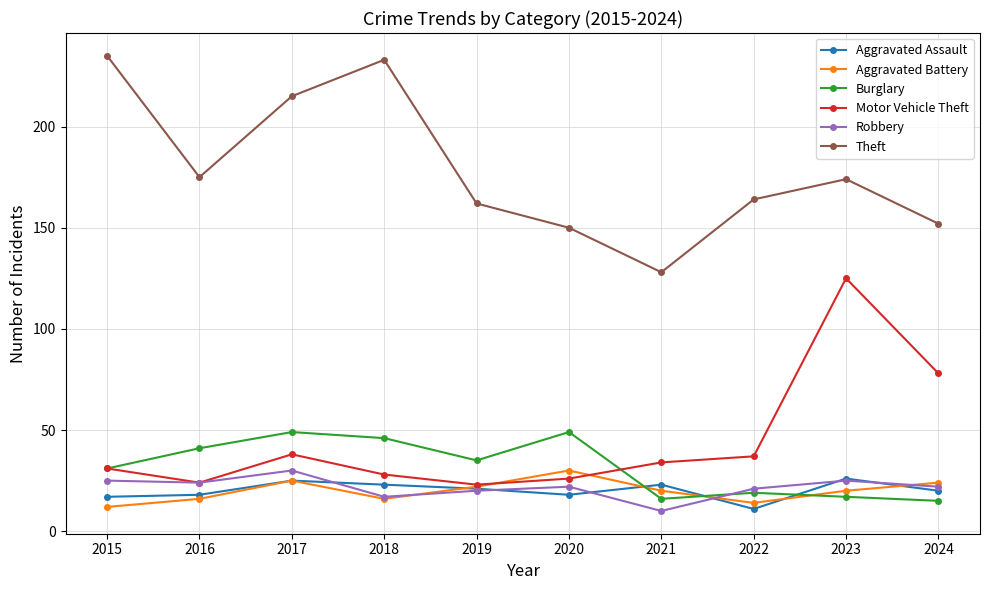

What is the approximate value of Robbery at 2024, to the nearest 10?

20